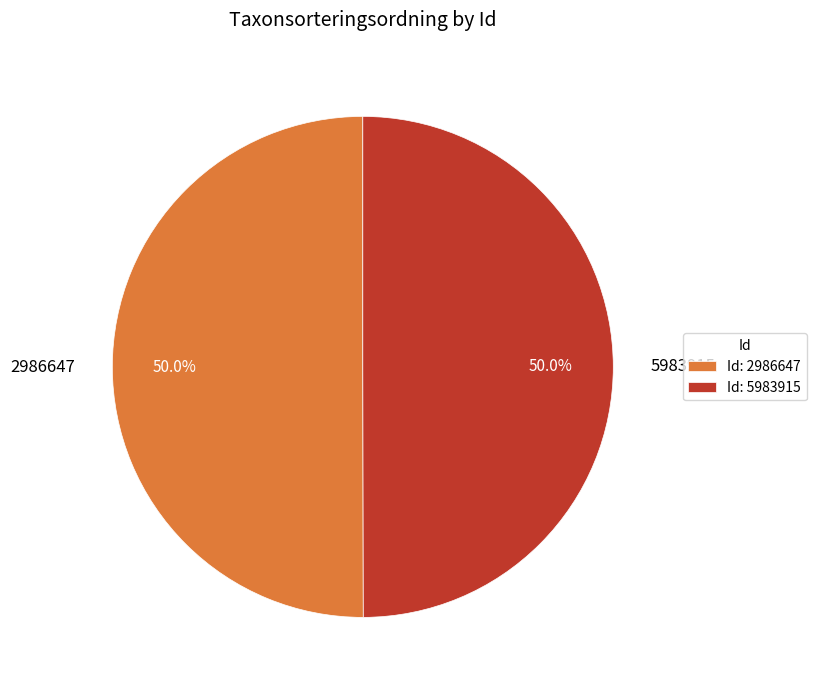

Approximately how many times larger is the value at 2986647 compared to 5983915?

1.0